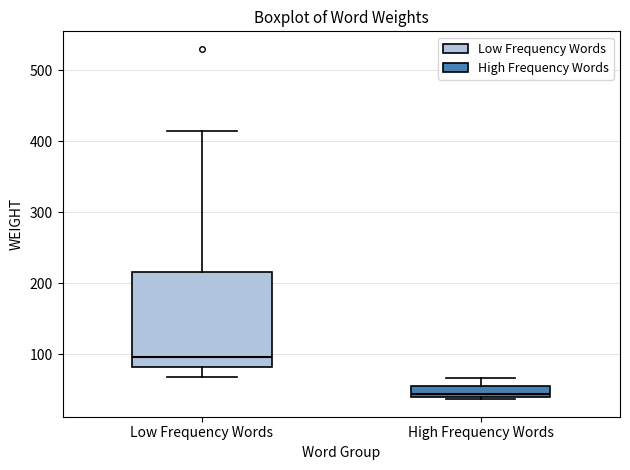

Which box is the tallest, from its lower edge to its upper edge?

Low Frequency Words